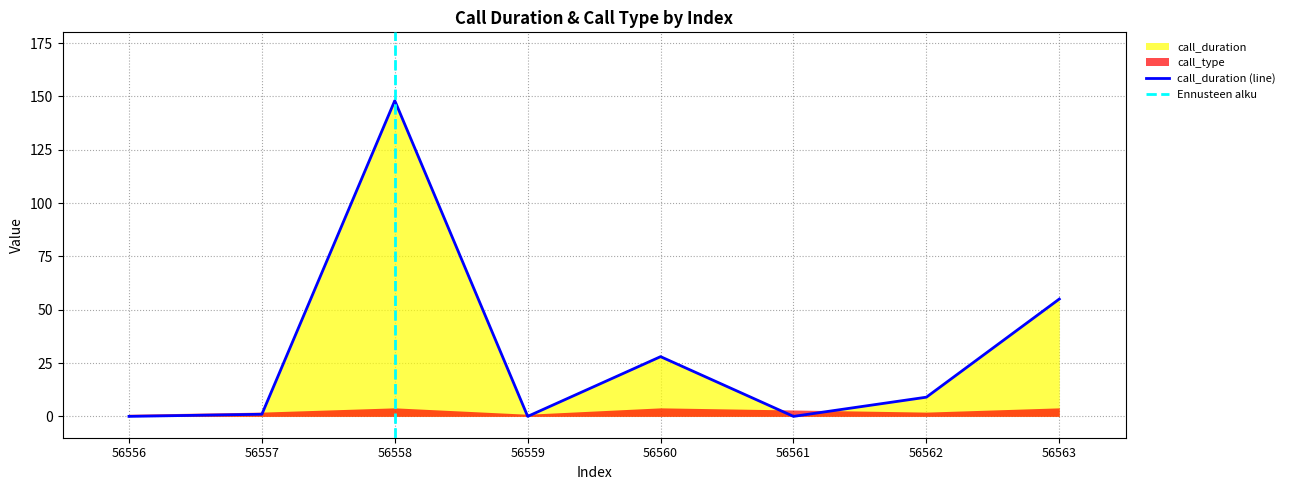

True or false: there are more than 2 points higher than both neighbors.

False